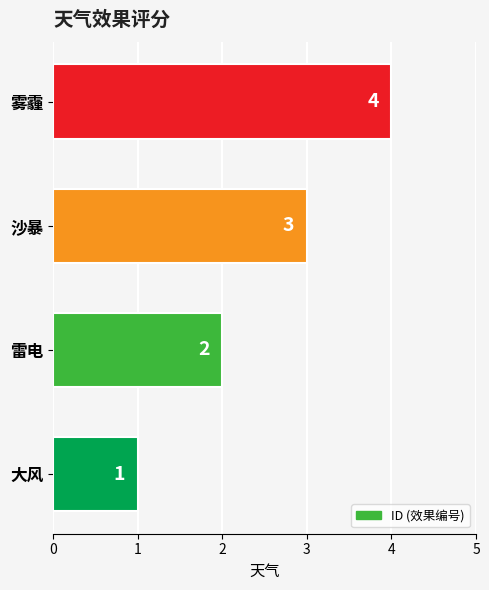

How many bars are there in total?

4